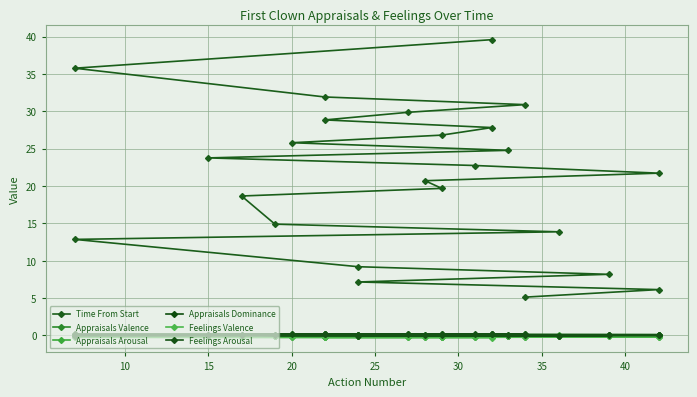

How many interior local peaks does the Appraisals Valence series have?

3